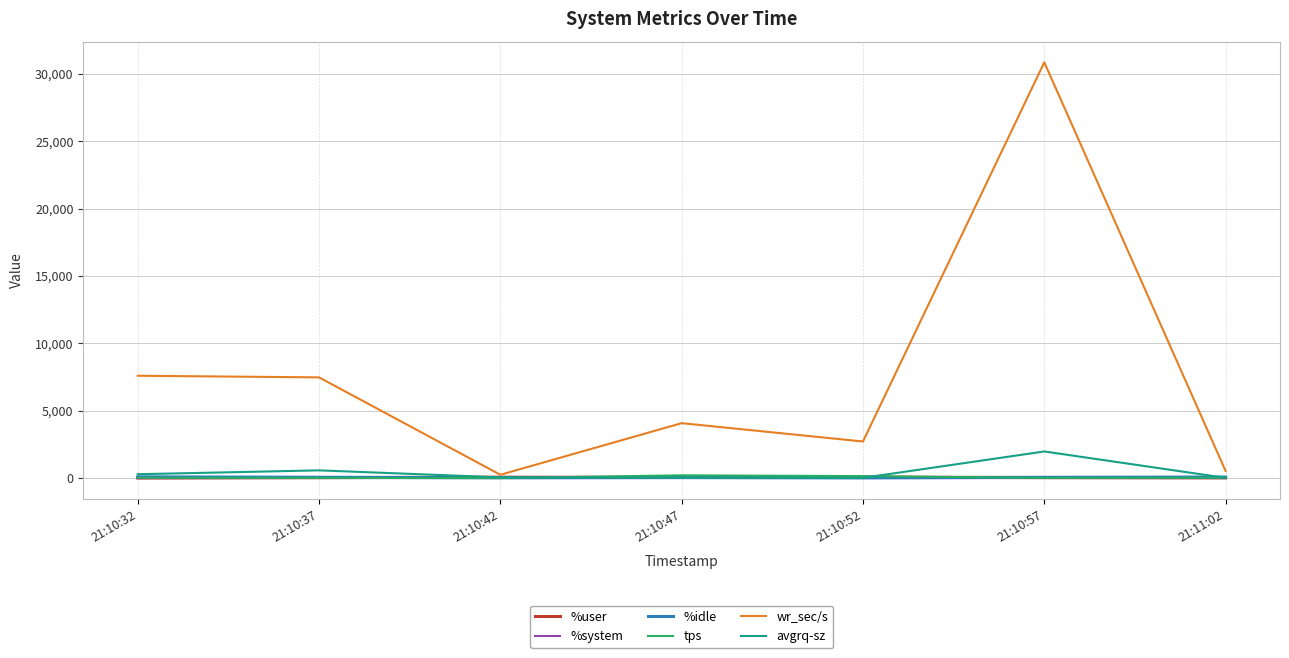

What is the spread (max minus min) of values at 21:10:37?

7471.4